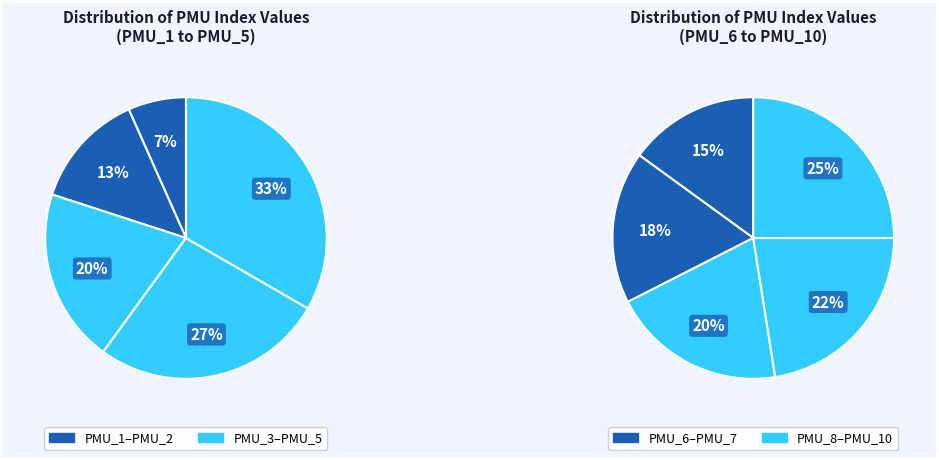

How many segments does this pie chart have?

10